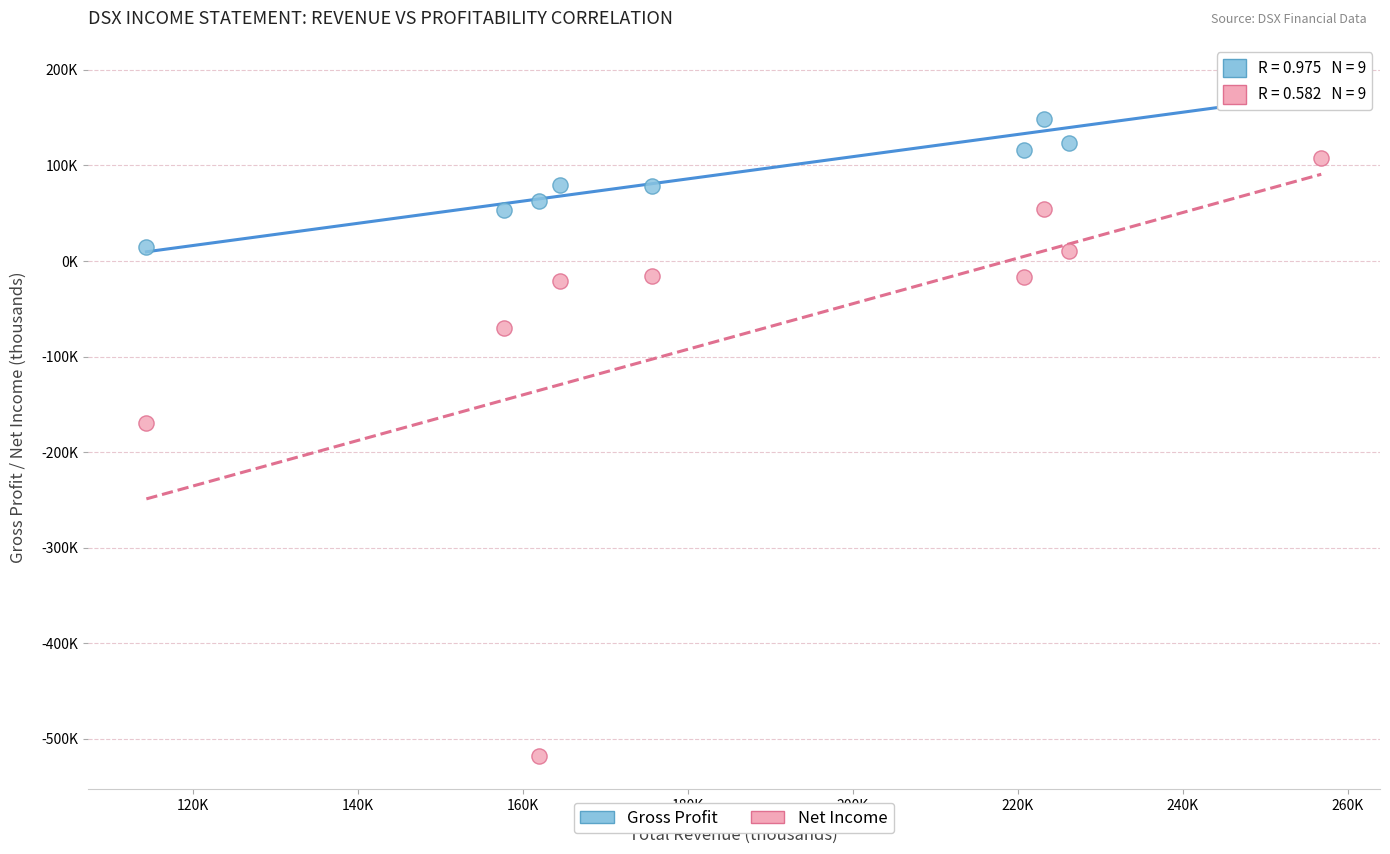

What are all the series names shown in the legend?

Gross Profit, Net Income